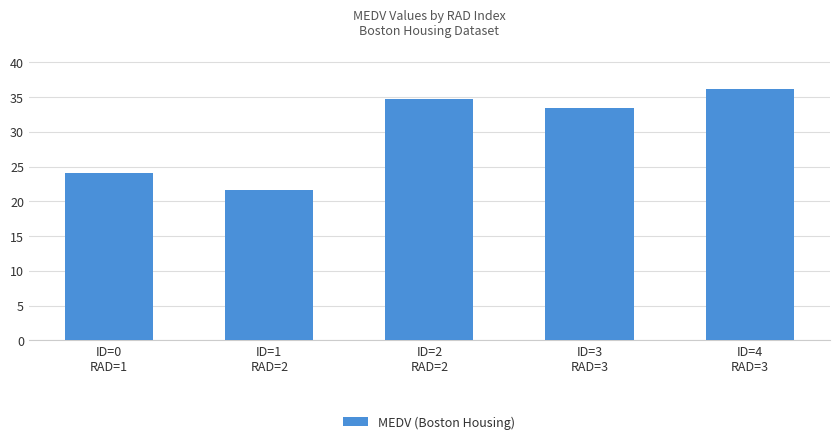

List the labels in order of value, largest first.

ID=4
RAD=3, ID=2
RAD=2, ID=3
RAD=3, ID=0
RAD=1, ID=1
RAD=2